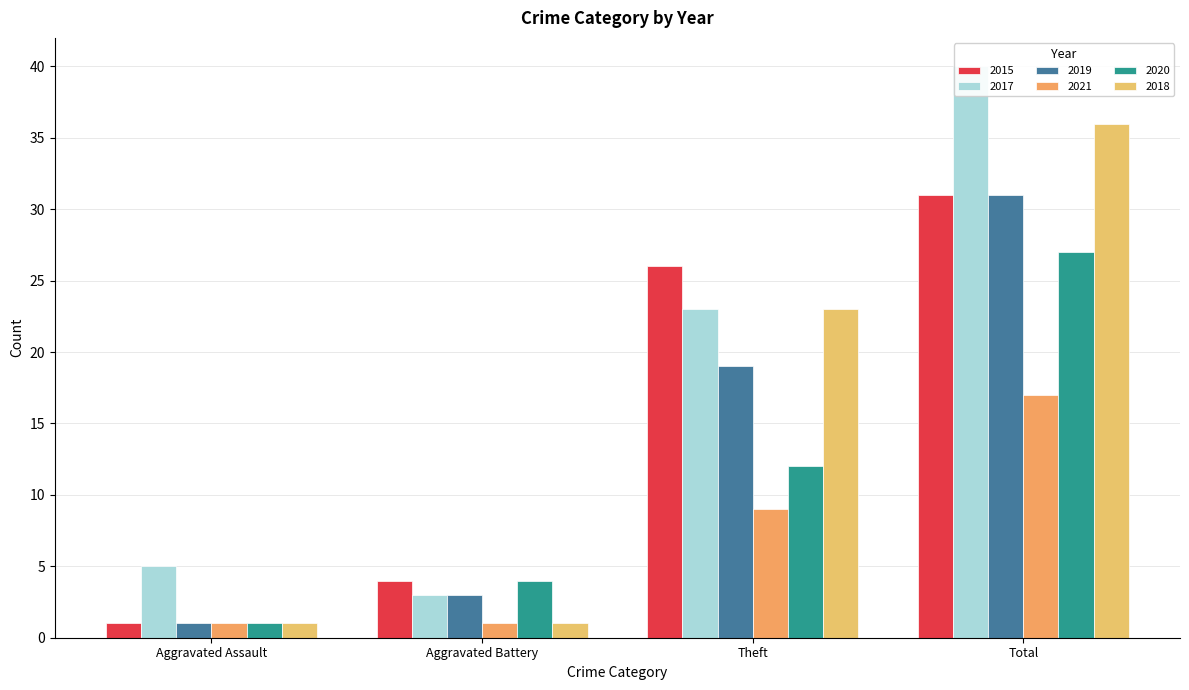

How many data points in 2017 are less than 23?

2